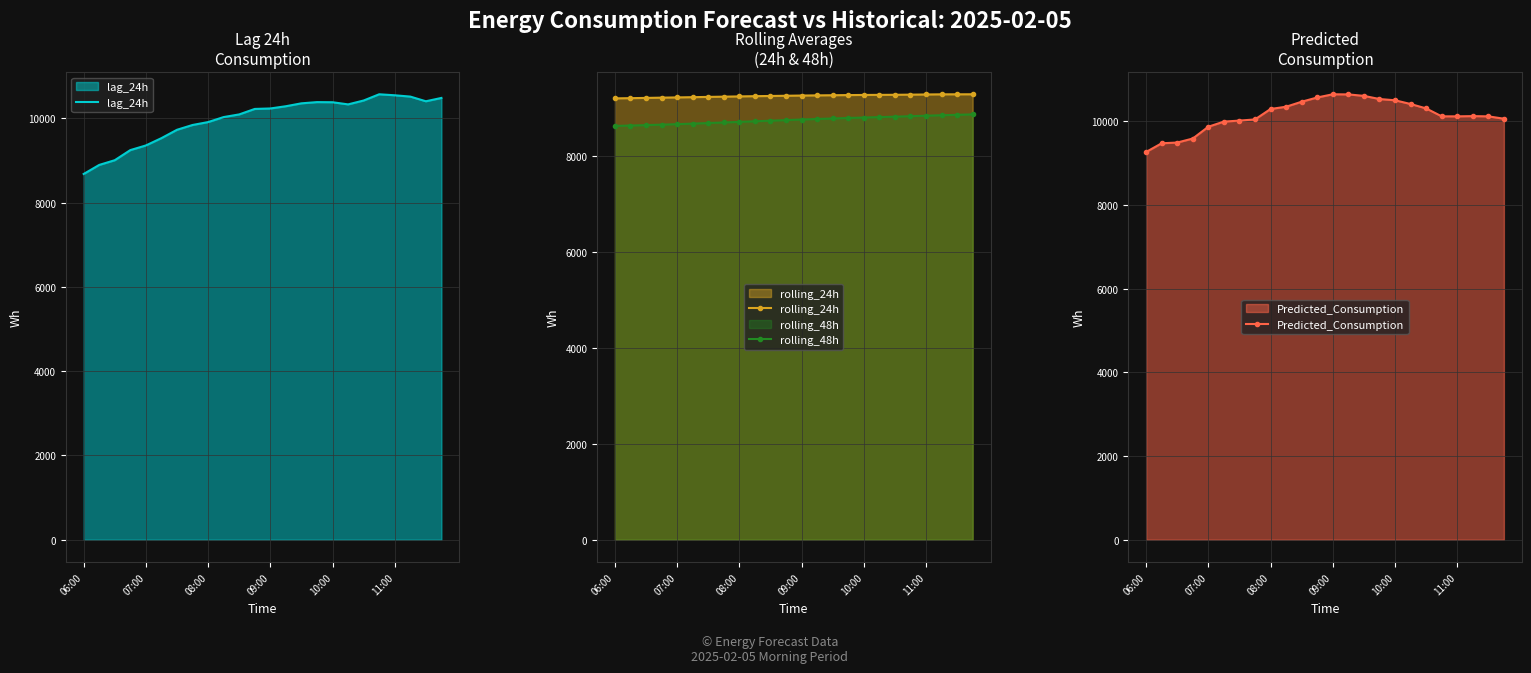

What is the total value across all series at 14?

39023.3